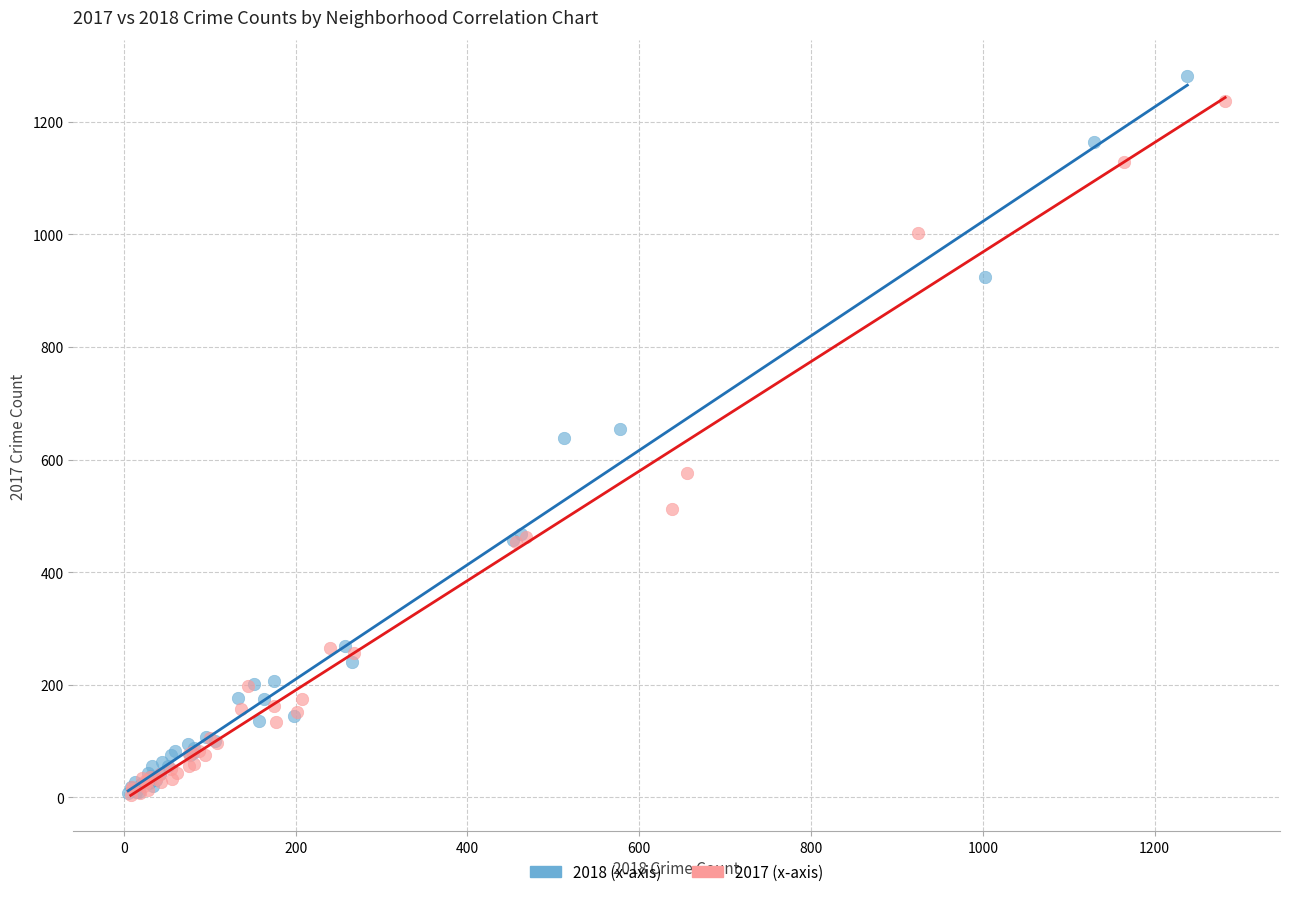

Which series contains the highest Y value?

2018 (x-axis)